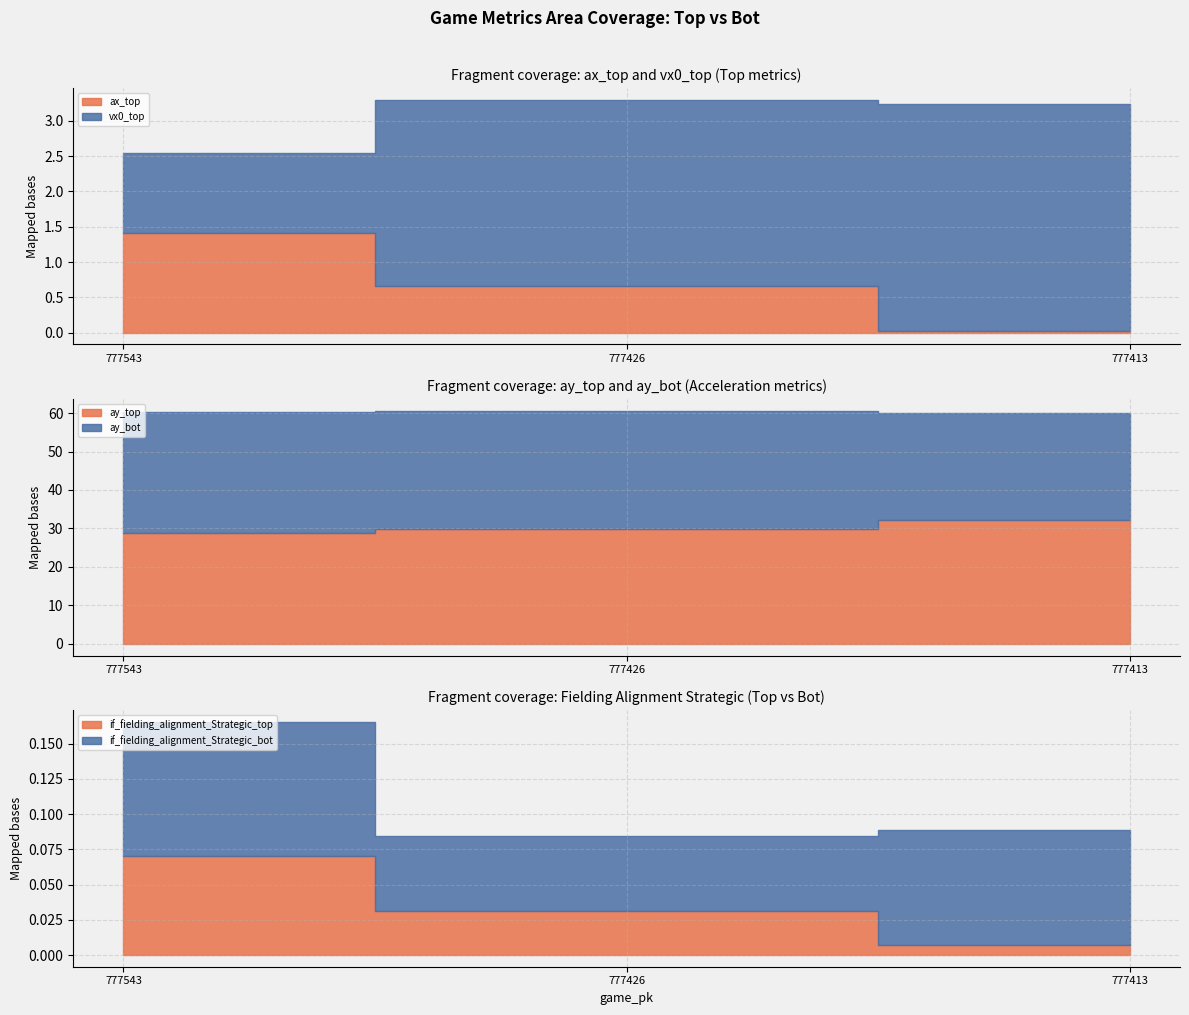

How many lines are shown in the chart?

6